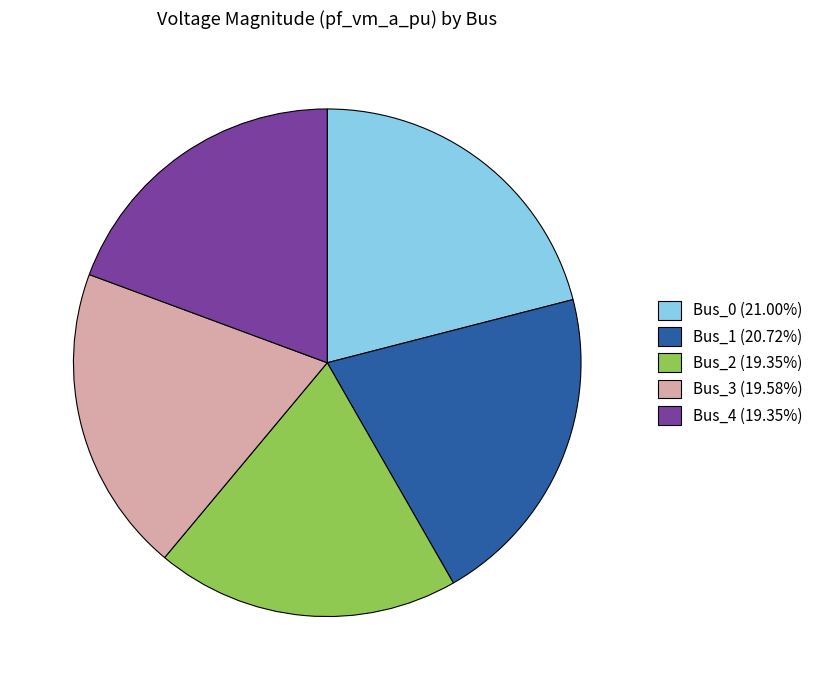

What is the ratio of the value at Bus_0 (21.00%) to the value at Bus_1 (20.72%)?

1.0